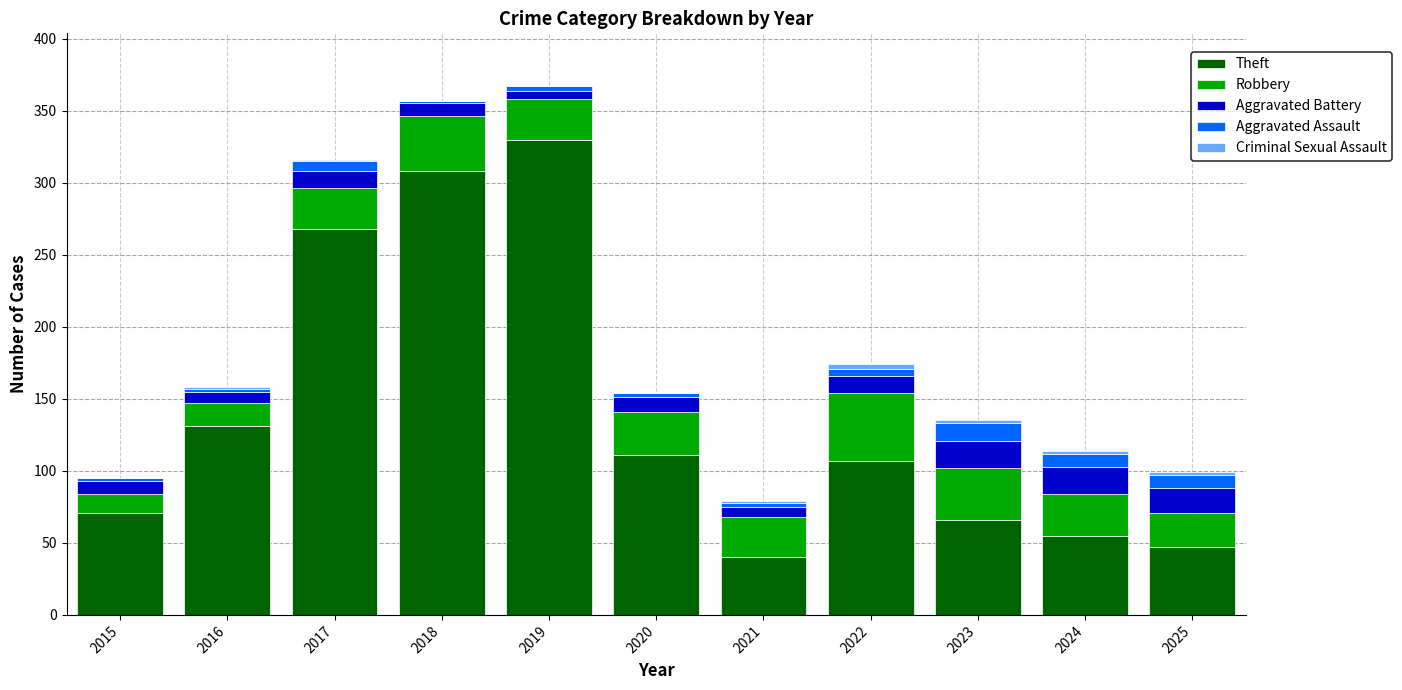

Are the bars horizontal?

No